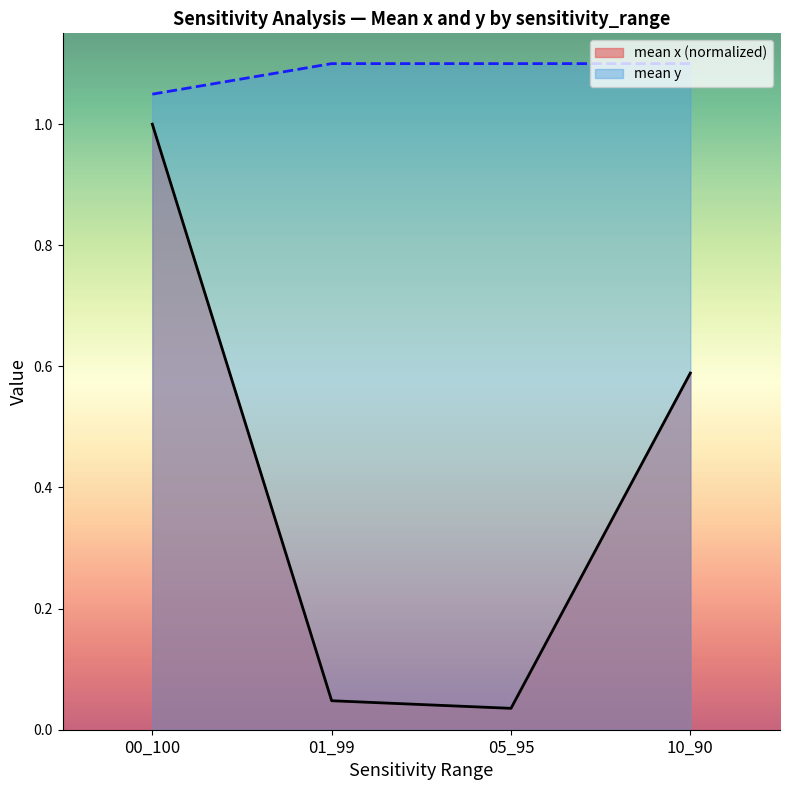

Reading left to right, transcribe all the data shown in this chart.

mean x (normalized): 1.0	0.0	0.0	0.6
mean y: 1.0	1.1	1.1	1.1